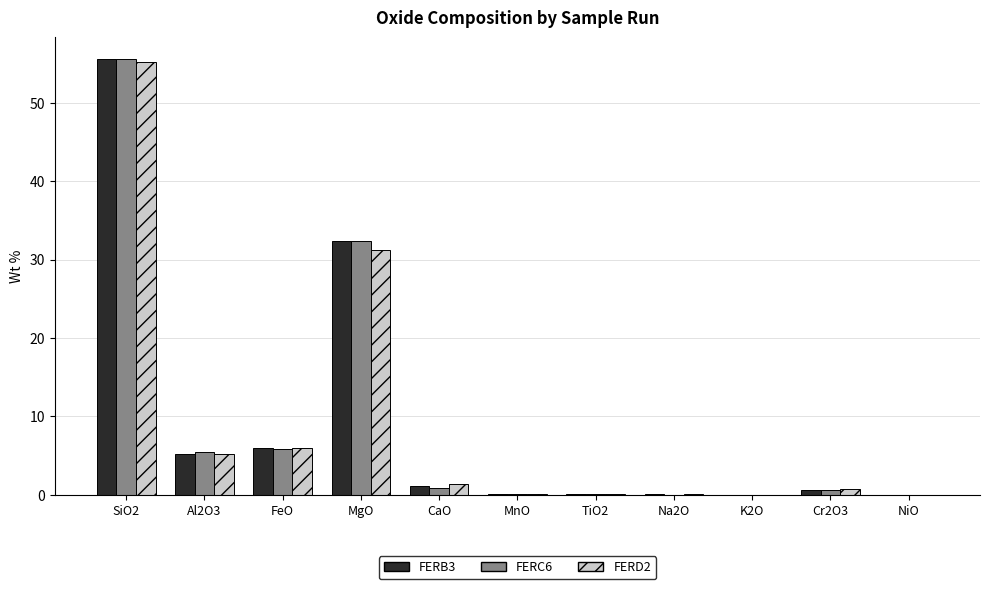

At which category is the sum across all series the highest?

SiO2